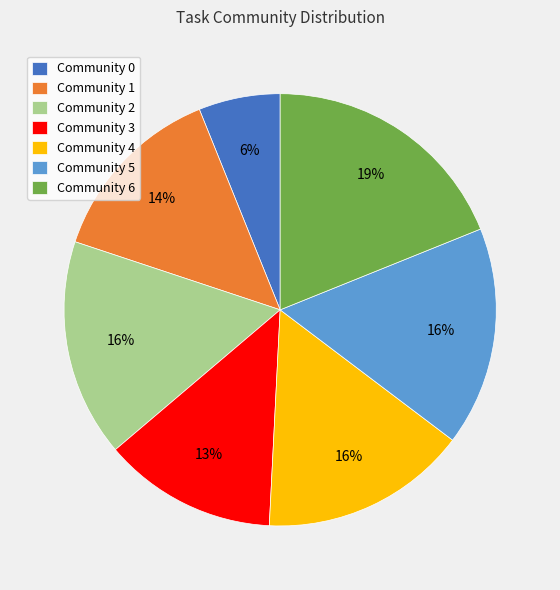

Approximately how many times larger is the value at Community 5 compared to Community 2?

1.0